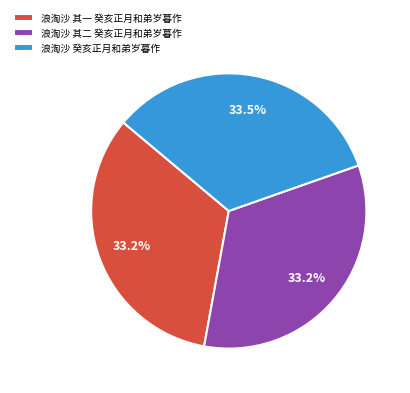

Does any single category account for the majority?

No